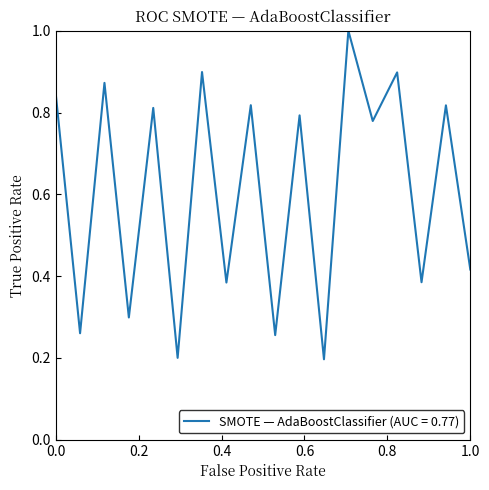

True or false: the data has more than 1 interior local peaks.

True